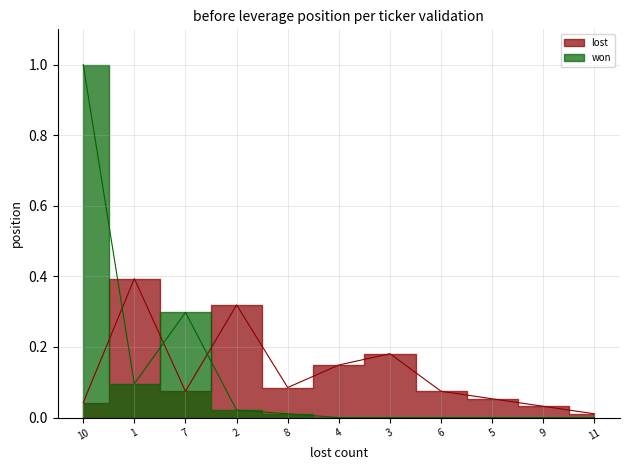

Reading left to right, extract all data points from this chart.

lost_freq: 0.0	0.4	0.1	0.3	0.1	0.1	0.2	0.1	0.1	0.0	0.0
won_freq: 1.0	0.1	0.3	0.0	0.0	0.0	0.0	0.0	0.0	0.0	0.0